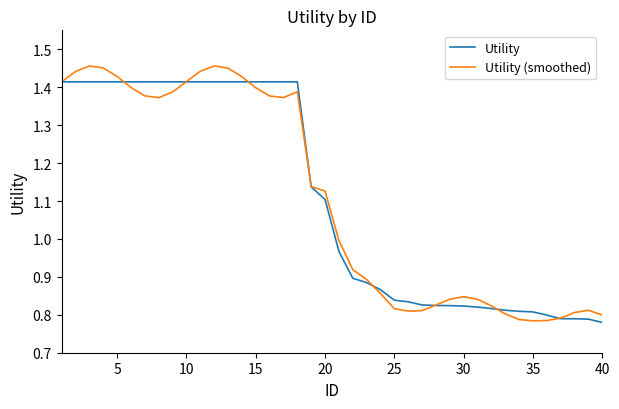

List the series in order of their peak value, highest first.

Utility (smoothed), Utility